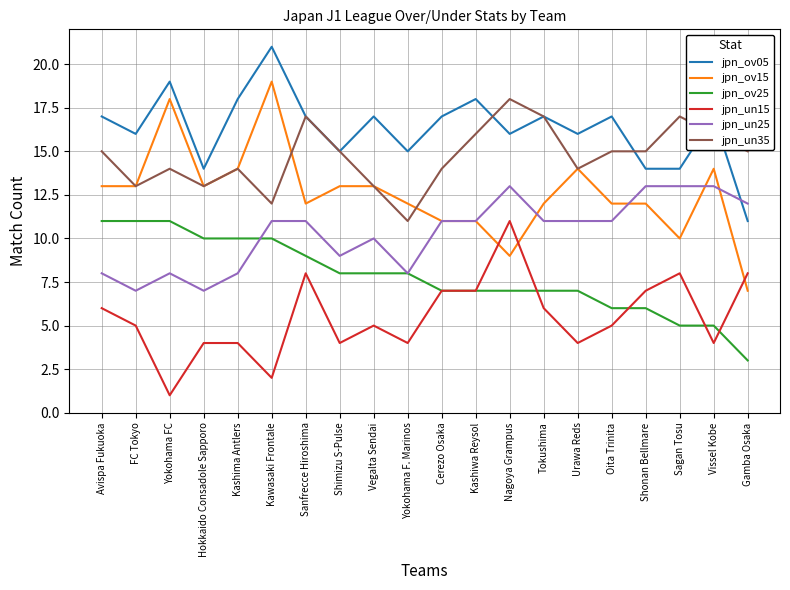

What position from the right is Kashima Antlers?

16